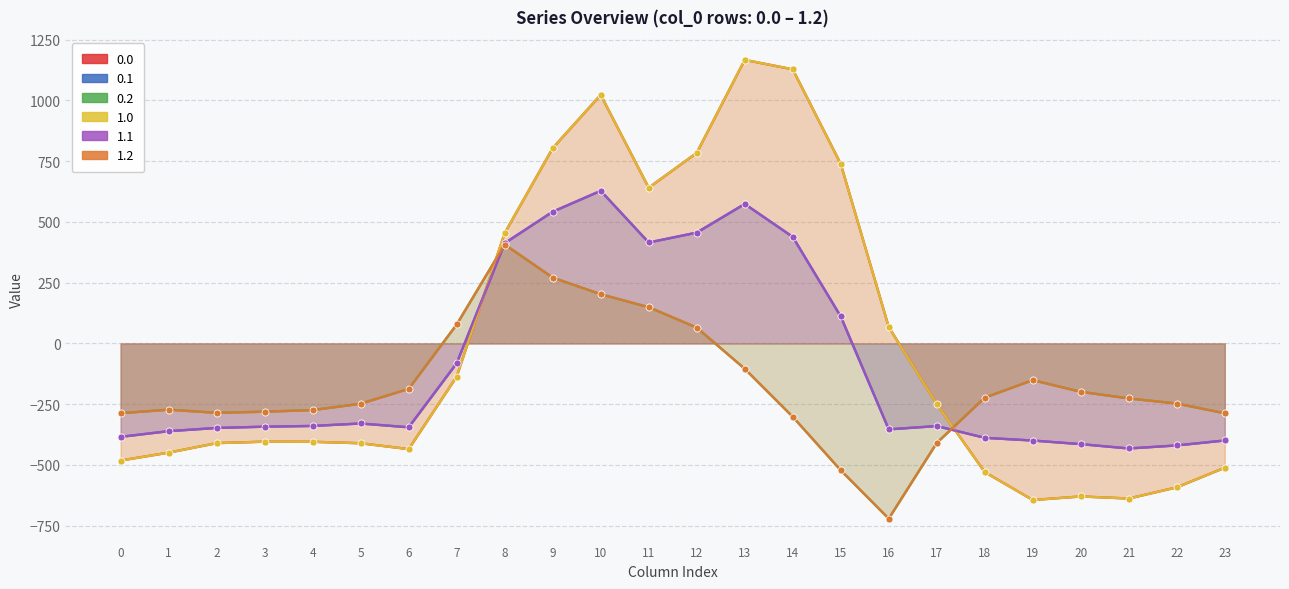

Reading left to right, list all the values displayed in this chart.

0.0: -482.0	-449.5	-410.3	-404.4	-404.9	-410.8	-435.0	-136.4	454.2	804.0	1023.2	640.9	784.4	1167.2	1128.3	739.0	67.6	-250.3	-529.6	-644.5	-629.9	-638.4	-592.3	-511.3
0.1: -384.6	-361.1	-347.9	-342.7	-339.6	-329.5	-345.2	-81.6	412.6	542.1	628.1	415.4	456.1	574.0	438.6	111.1	-353.7	-340.1	-388.5	-399.7	-414.5	-432.4	-419.9	-399.4
0.2: -287.1	-272.7	-285.5	-281.0	-274.4	-248.1	-187.1	77.9	407.2	271.1	202.5	149.1	65.2	-104.4	-301.9	-522.2	-721.2	-409.5	-223.1	-151.1	-199.2	-226.4	-247.4	-287.5
1.0: -482.0	-449.5	-410.3	-404.4	-404.9	-410.8	-435.0	-136.4	454.2	804.0	1023.2	640.9	784.4	1167.2	1128.3	739.0	67.6	-250.3	-529.6	-644.5	-629.9	-638.4	-592.3	-511.3
1.1: -384.6	-361.1	-347.9	-342.7	-339.6	-329.5	-345.2	-81.6	412.6	542.1	628.1	415.4	456.1	574.0	438.6	111.1	-353.7	-340.1	-388.5	-399.7	-414.5	-432.4	-419.9	-399.4
1.2: -287.1	-272.7	-285.5	-281.0	-274.4	-248.1	-187.1	77.9	407.2	271.1	202.5	149.1	65.2	-104.4	-301.9	-522.2	-721.2	-409.5	-223.1	-151.1	-199.2	-226.4	-247.4	-287.5